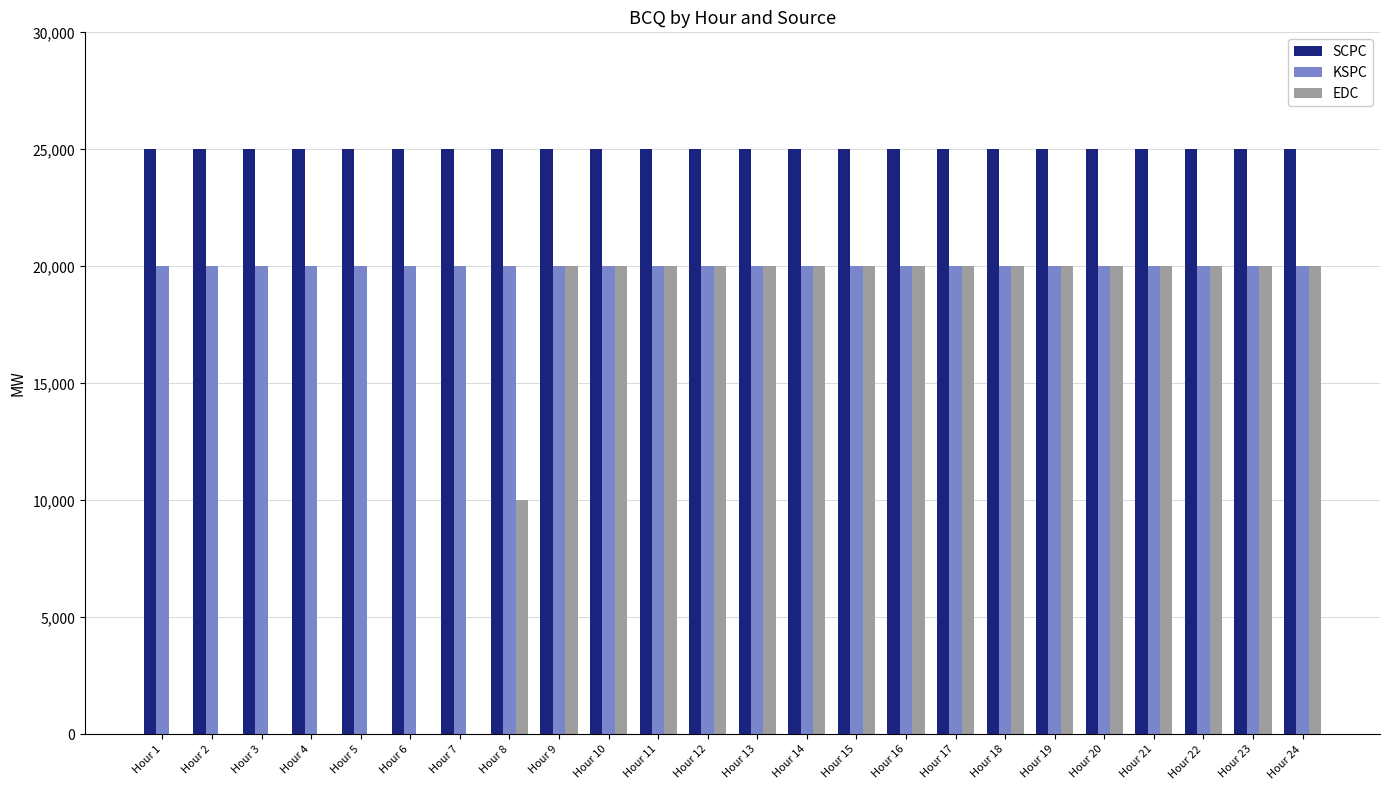

What is the greatest value displayed?

25000